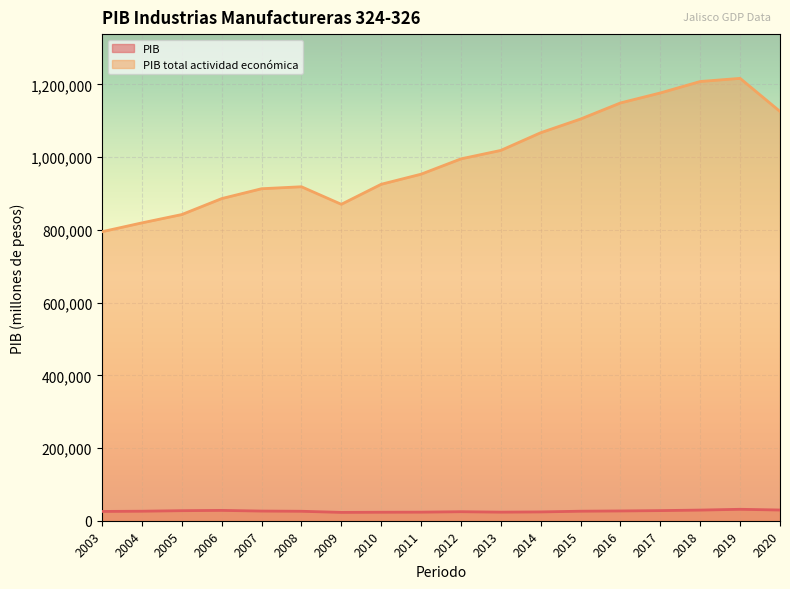

Between 2017 and 2003, which is larger?

2017